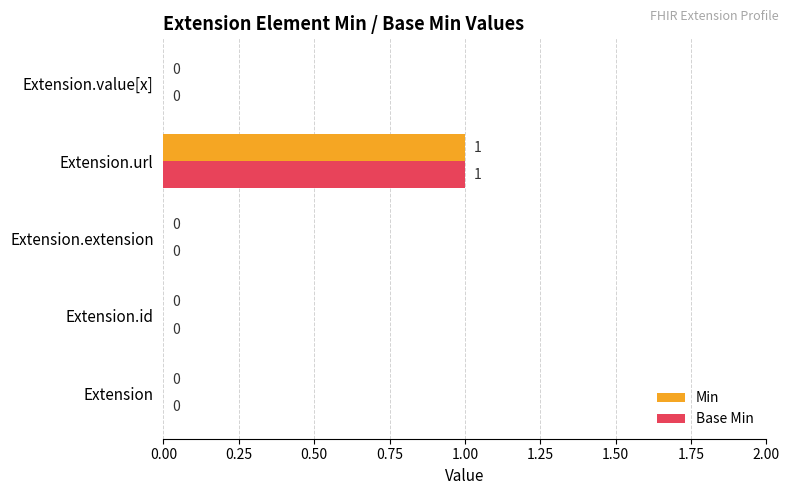

At which category is the sum across all series the highest?

Extension.url